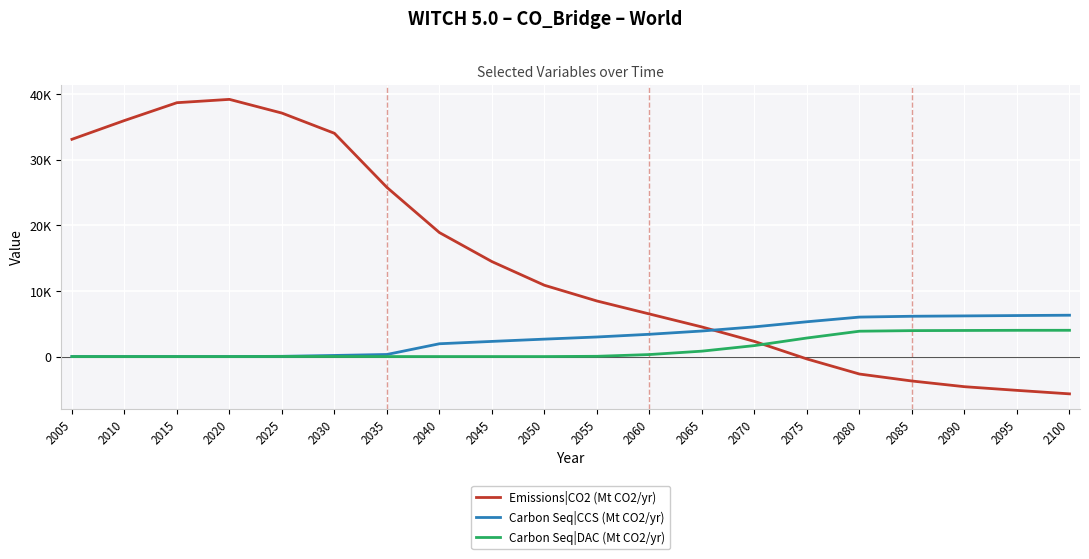

What are all the series names shown in the legend?

Emissions|CO2 (Mt CO2/yr), Carbon Seq|CCS (Mt CO2/yr), Carbon Seq|DAC (Mt CO2/yr)